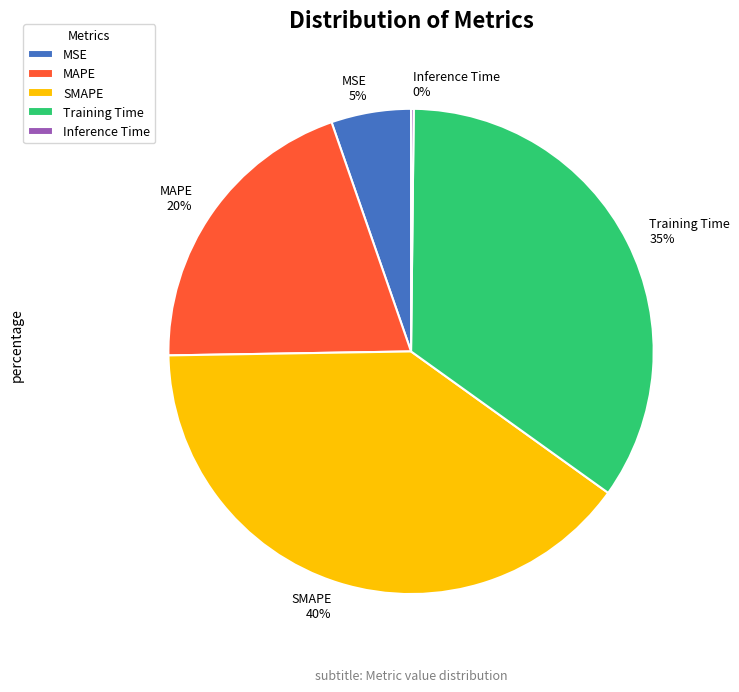

Is it true that SMAPE is 34% of the pie?

False